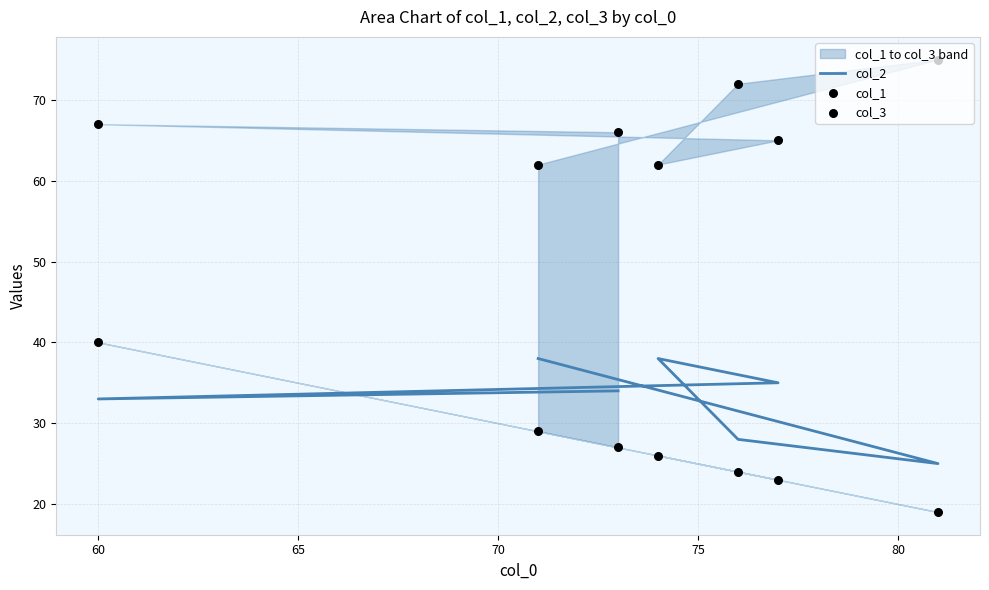

Which series contains the highest Y value?

col_3